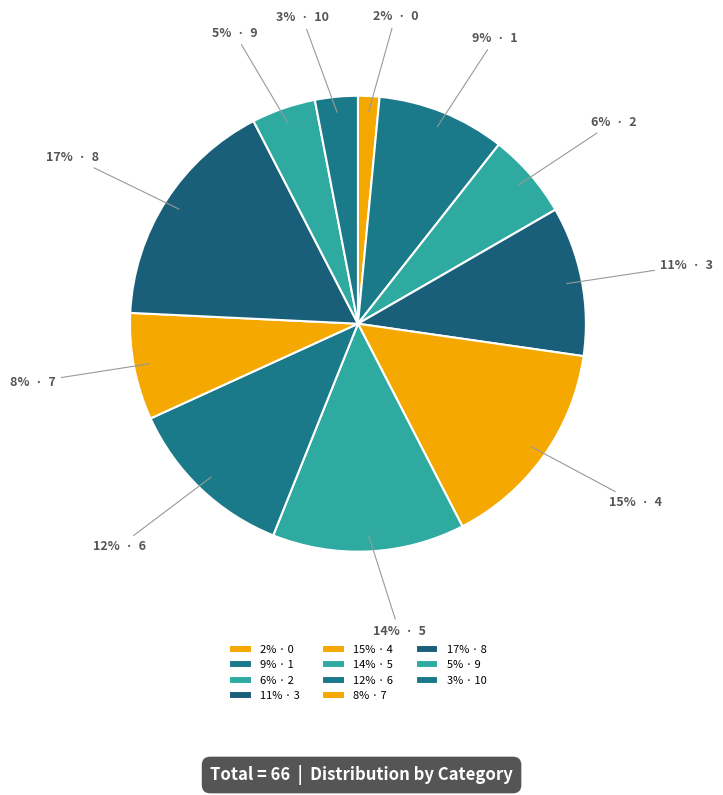

How many segments does this pie chart have?

11